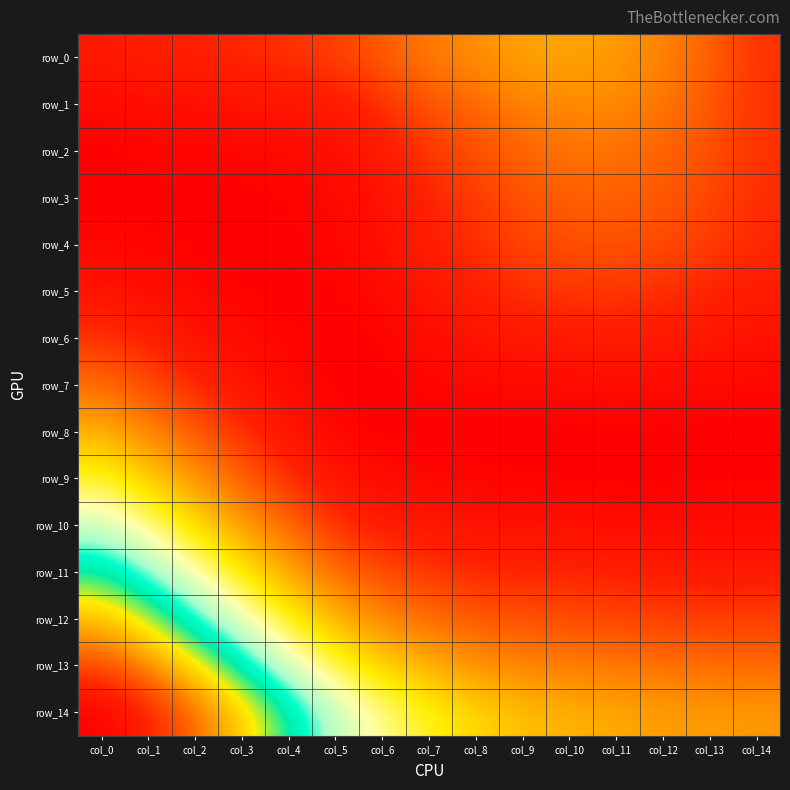

How many positive values does the row_3 series have?

11